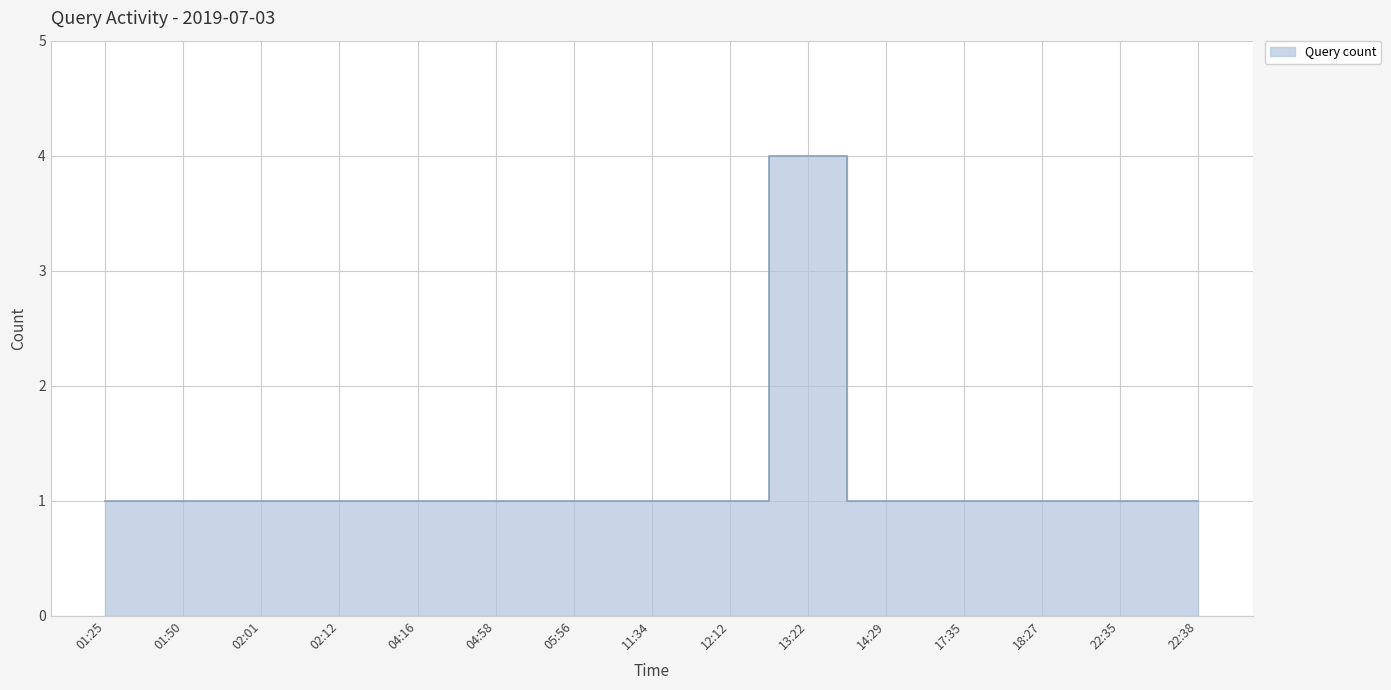

At which category does the chart reach its minimum across all series?

01:25